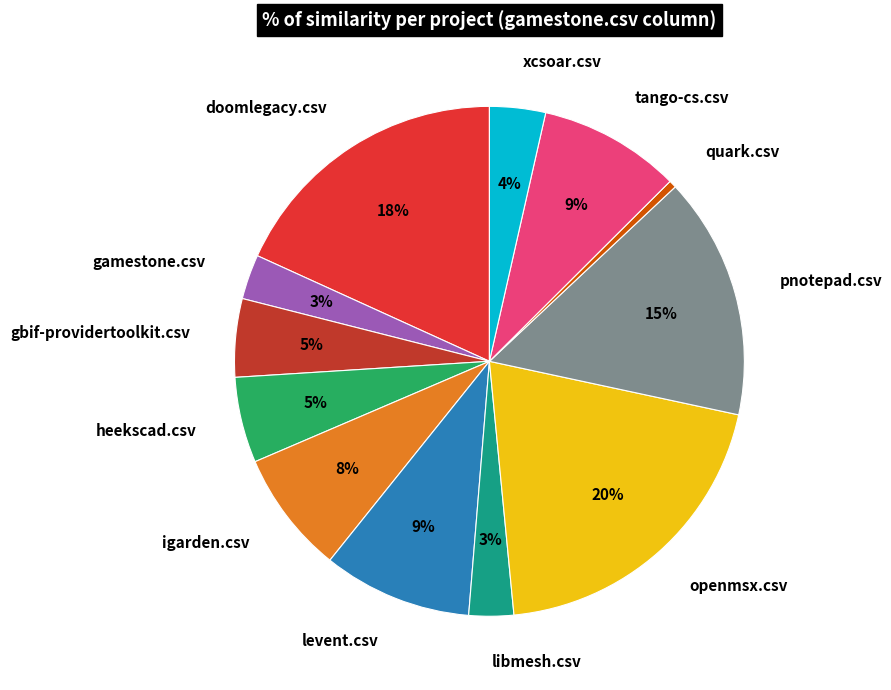

To the nearest percent, what is the combined percentage of libmesh.csv and pnotepad.csv?

18%